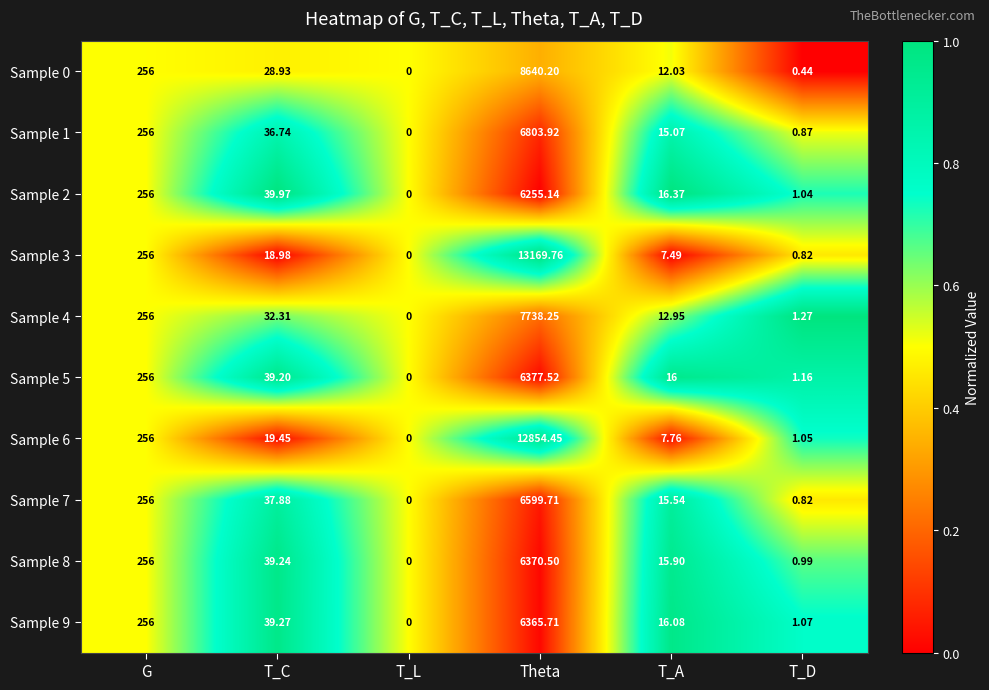

Rank the categories by Sample 2 value from lowest to highest.

T_L, T_D, T_A, T_C, G, Theta